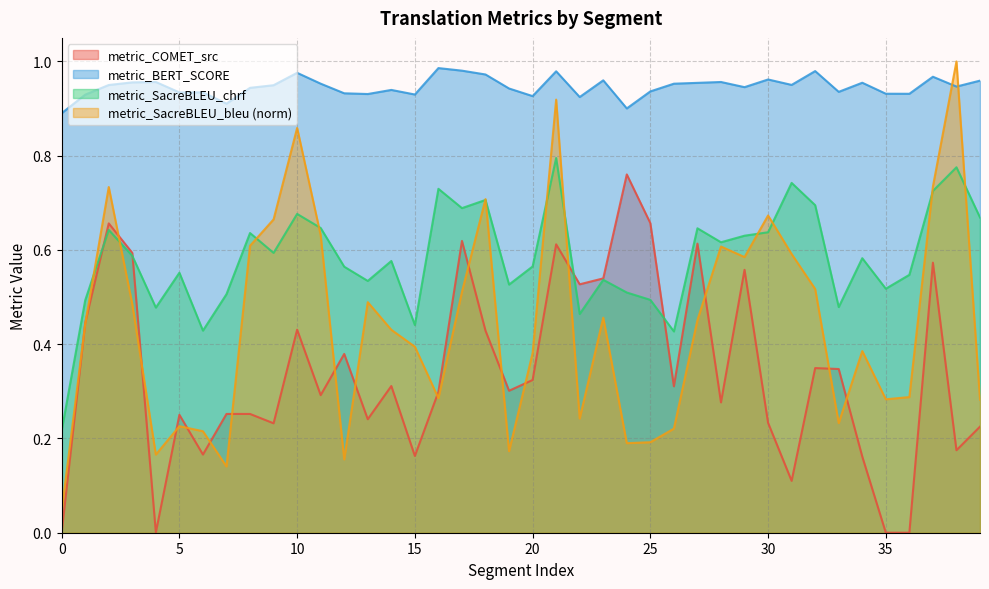

Is it true that metric_COMET_src equals 0.0 at 4?

True